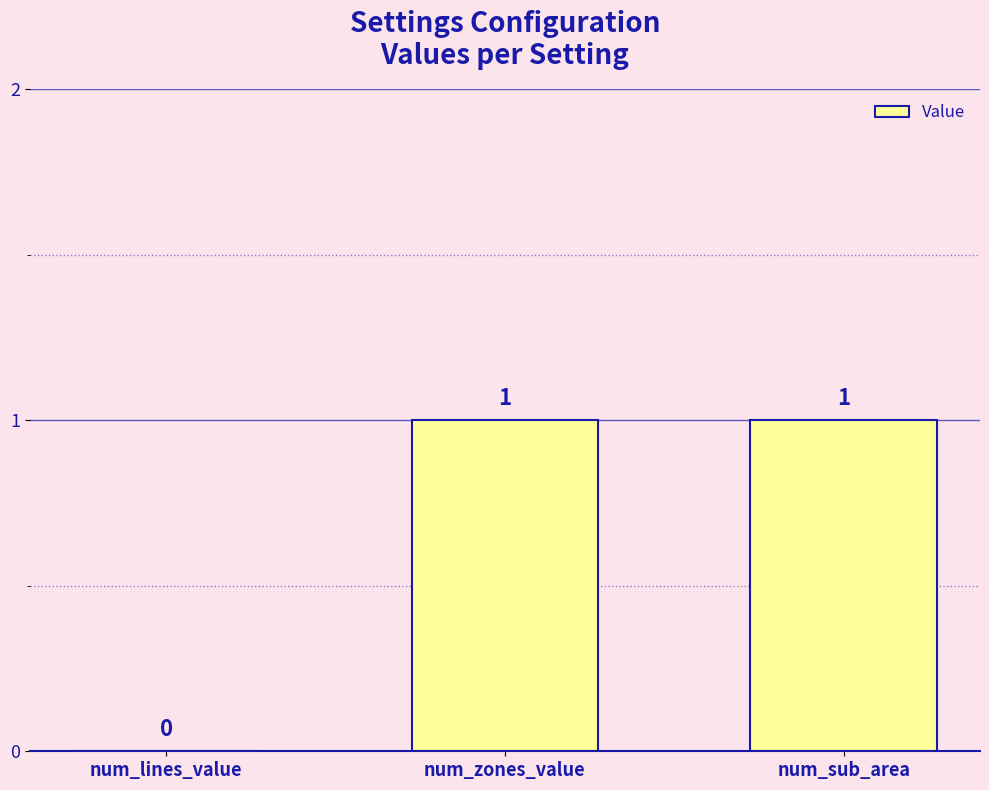

What is the approximate value at num_zones_value?

1